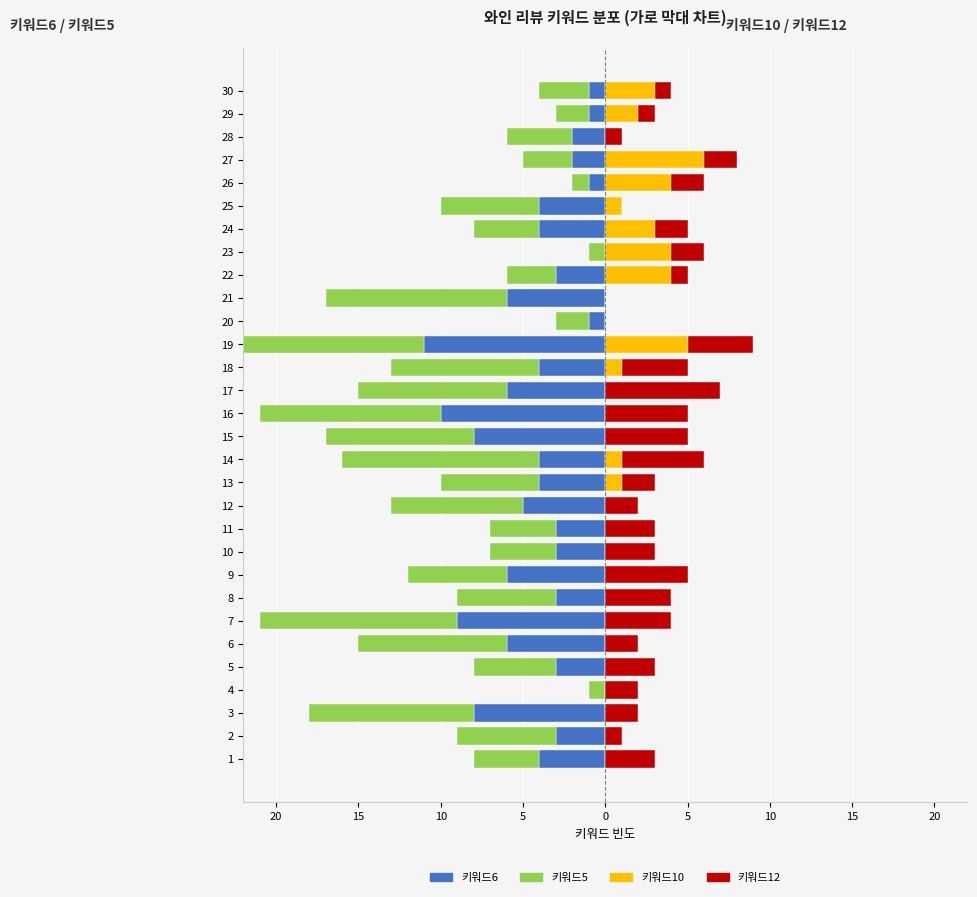

Is it true that 키워드12 equals 10 at 17?

False